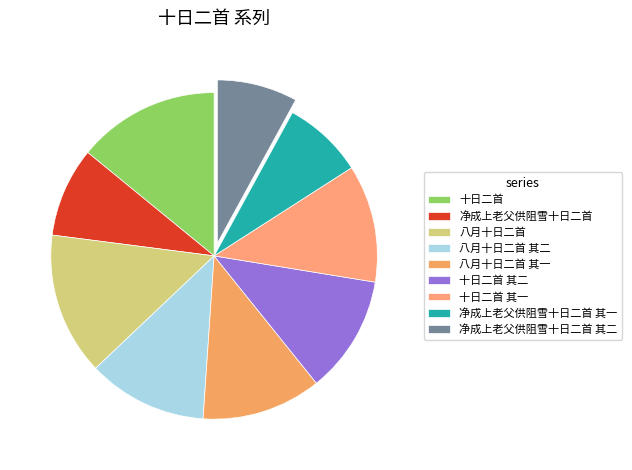

Which category has the smallest portion of the pie?

净成上老父供阻雪十日二首 其一